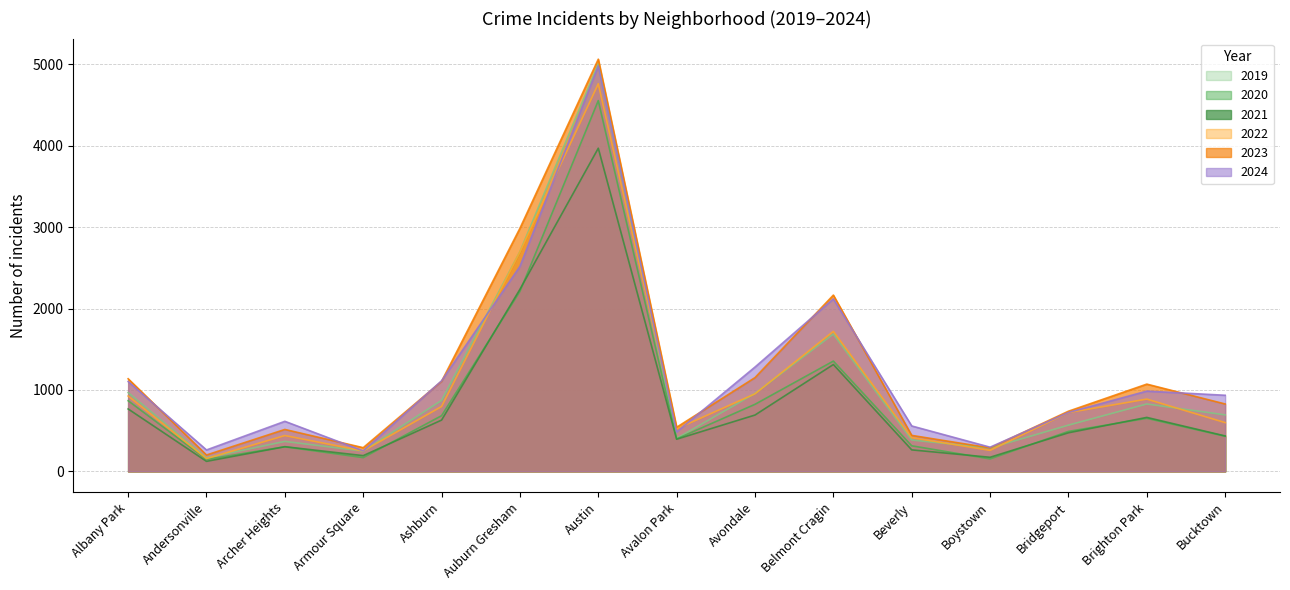

Where is the first local maximum for 2019?

Archer Heights